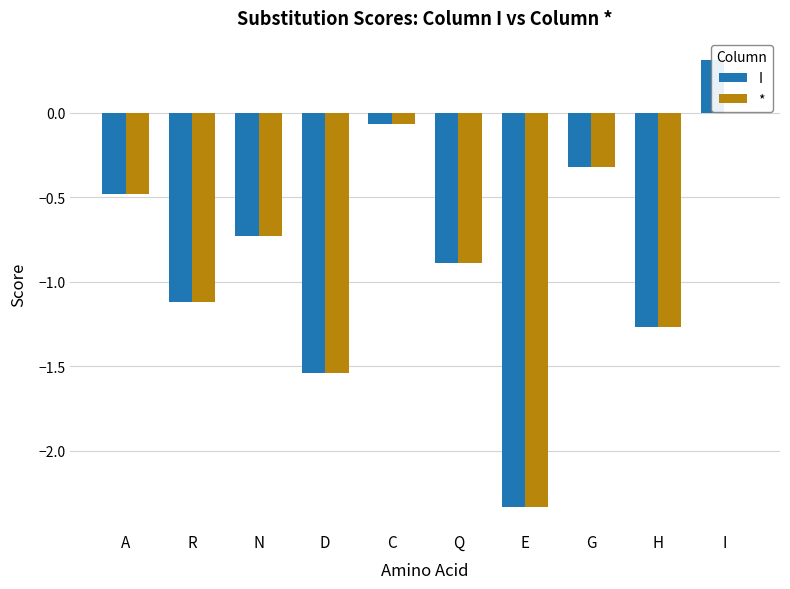

How many series are shown in this chart?

2